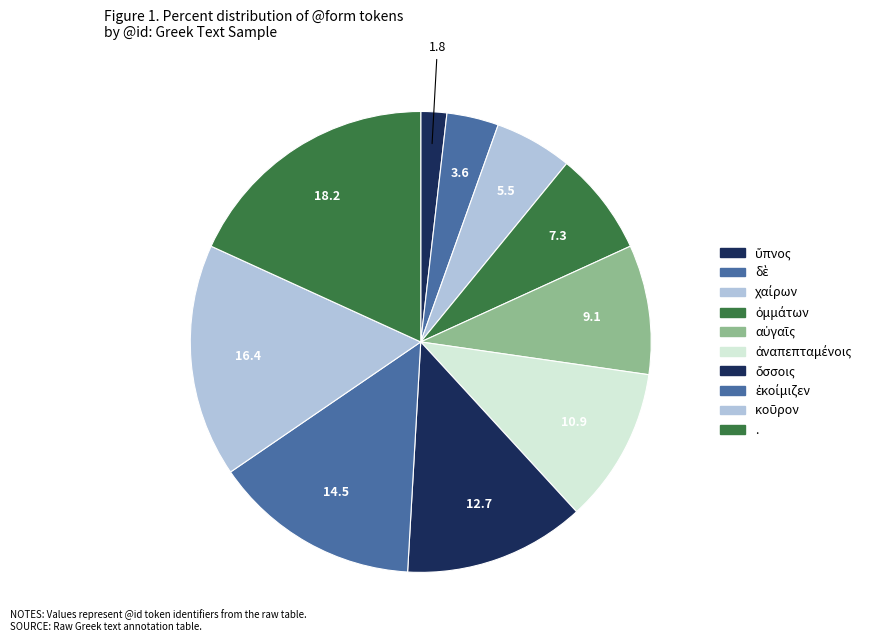

Count the number of slices in the pie.

10